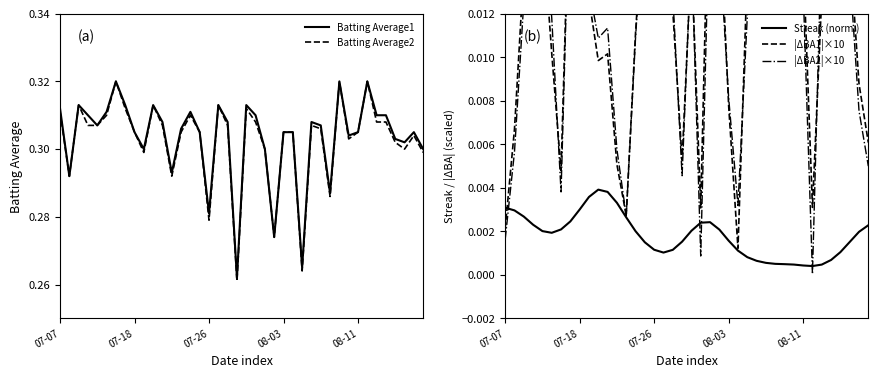

Which series changed the most between 08-11 and 10?

|ΔBA2|×10